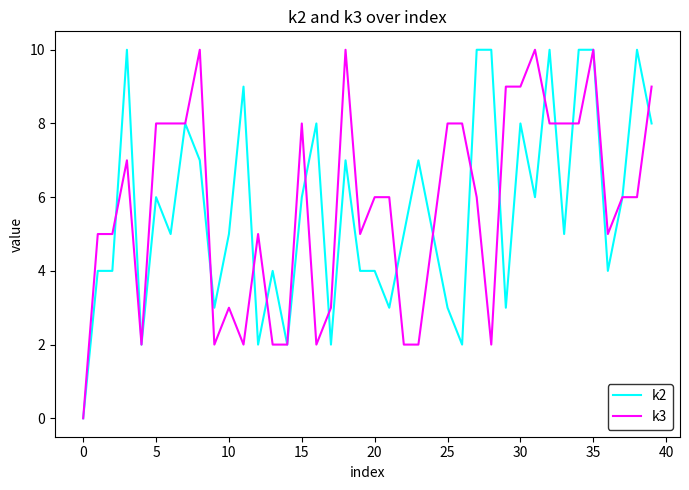

What is the maximum value shown in the chart?

10